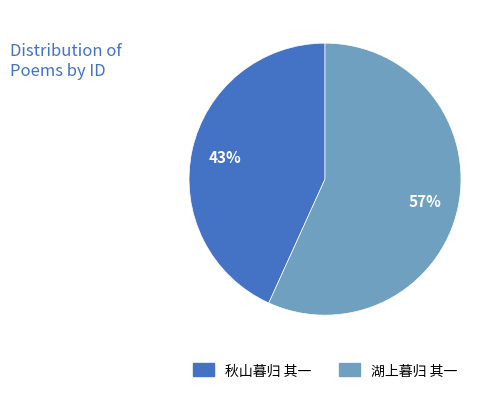

Rank the categories by value from lowest to highest.

秋山暮归 其一, 湖上暮归 其一